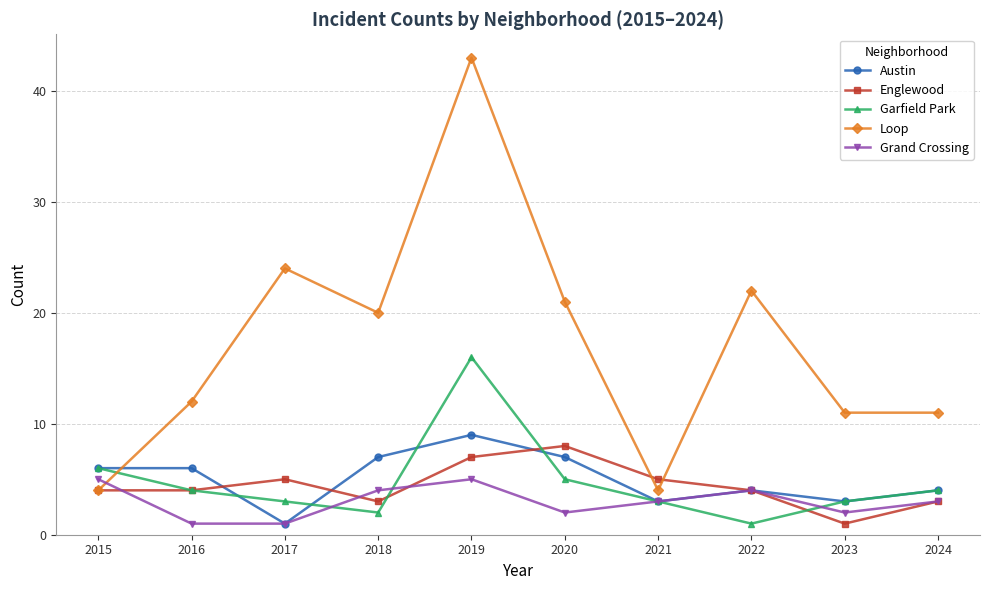

What are all the series names shown in the legend?

Austin, Englewood, Garfield Park, Loop, Grand Crossing